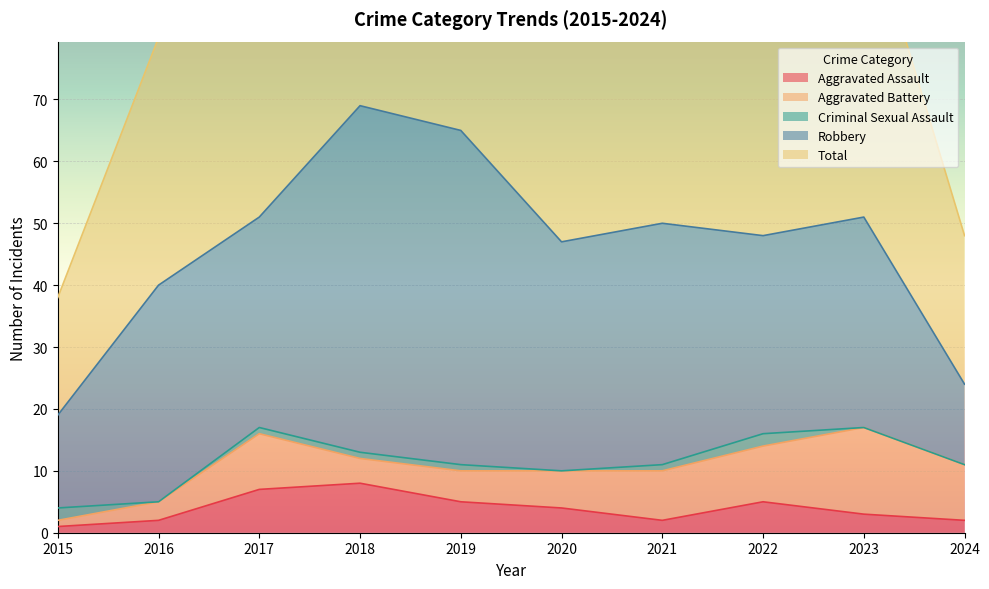

Which series changed the most between 2016 and 2022?

Total